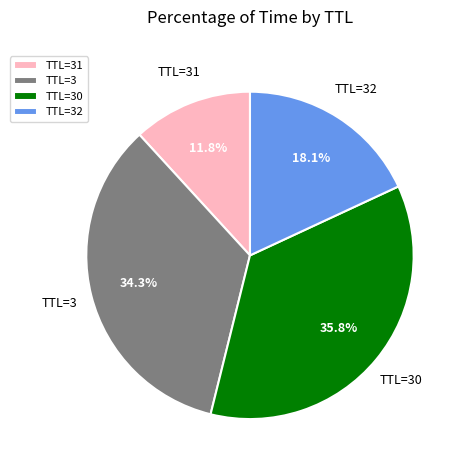

To the nearest percent, what is the difference between the largest and smallest slice percentages?

24%